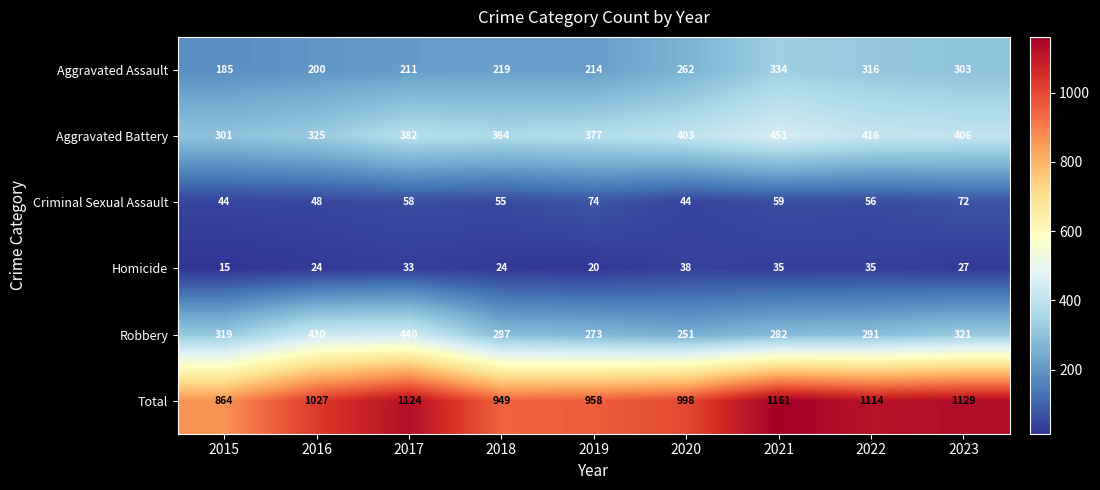

At how many categories does at least one series exceed 945?

8